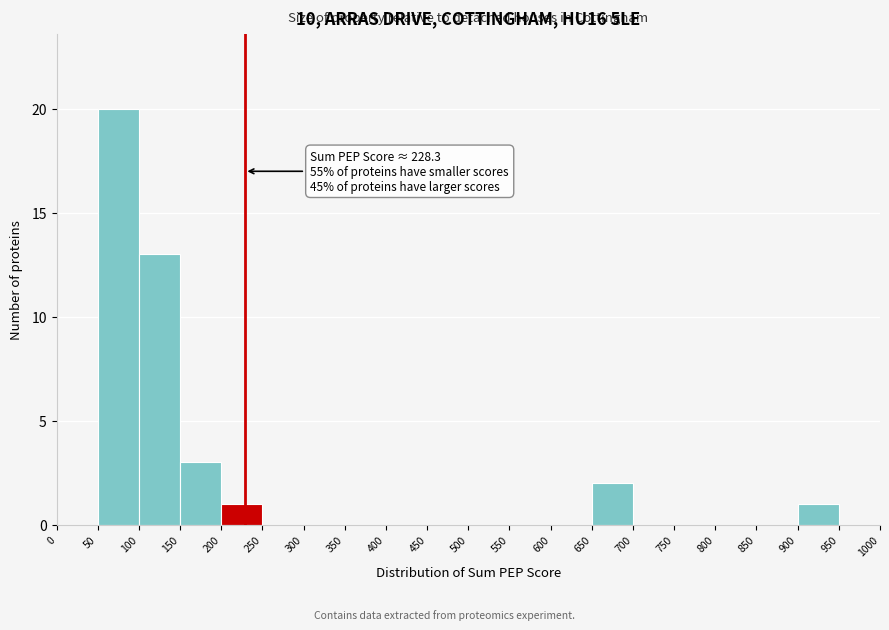

Which range on the x-axis has the tallest bar?

50 to 100